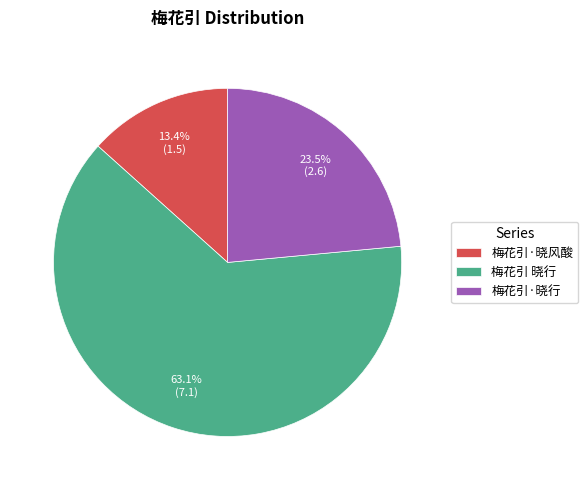

Does 梅花引·晓风酸 represent more than half of the total?

No